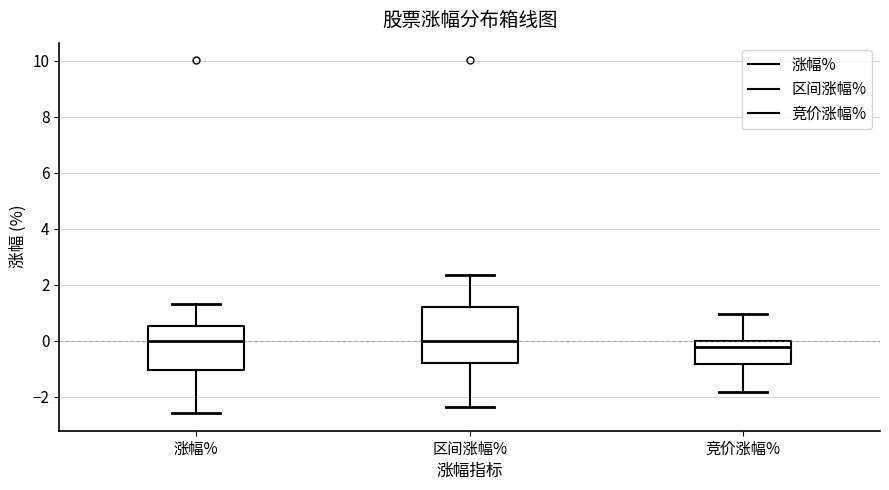

Reading left to right, transcribe this box plot: for each box, give where its median line is, the range the box spans, and where its two whiskers end, as read against the y-axis. The values are not printed on the chart, so give them approximately, as read against the axis.

涨幅%: median 0.0, box -1.0 to 0.6, whiskers -2.6 to 1.4
区间涨幅%: median 0.0, box -0.8 to 1.2, whiskers -2.4 to 2.4
竞价涨幅%: median -0.2, box -0.8 to 0.0, whiskers -1.8 to 1.0